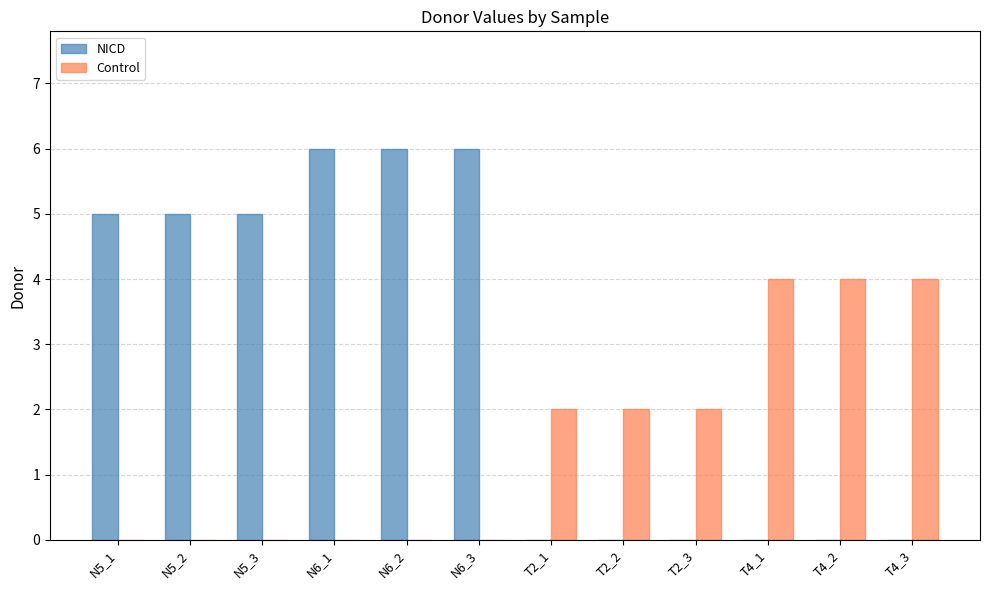

What is the sum of all Control values?

18